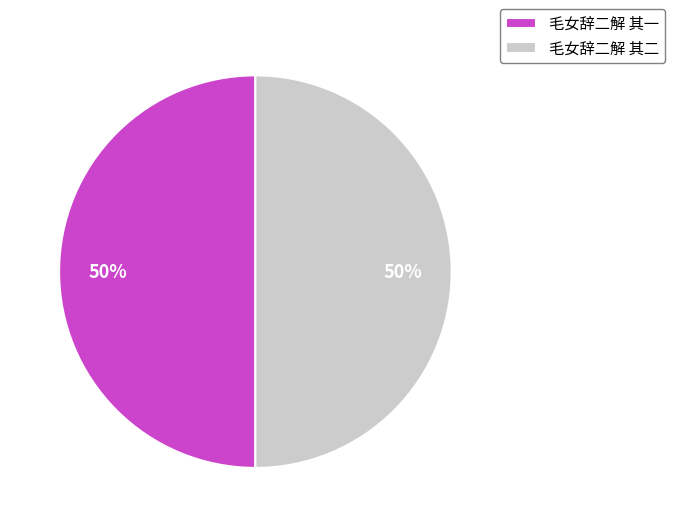

What is the ratio of the value at 毛女辞二解 其二 to the value at 毛女辞二解 其一?

1.0